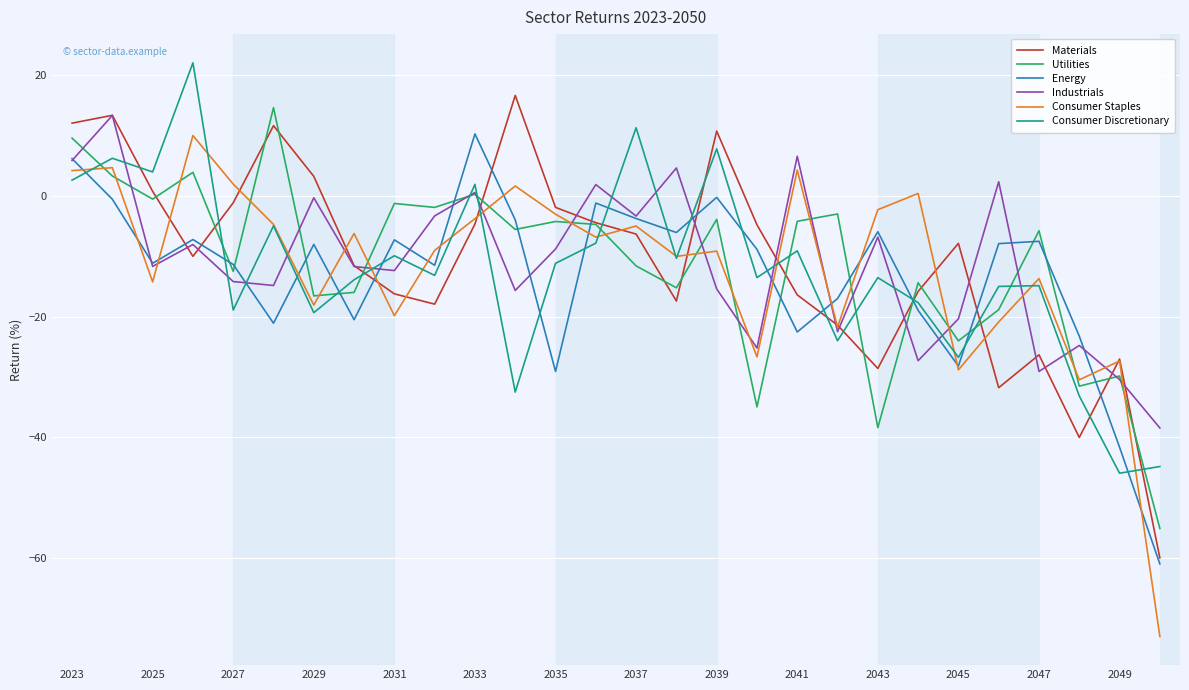

Which series has the widest spread of values?

Consumer Staples